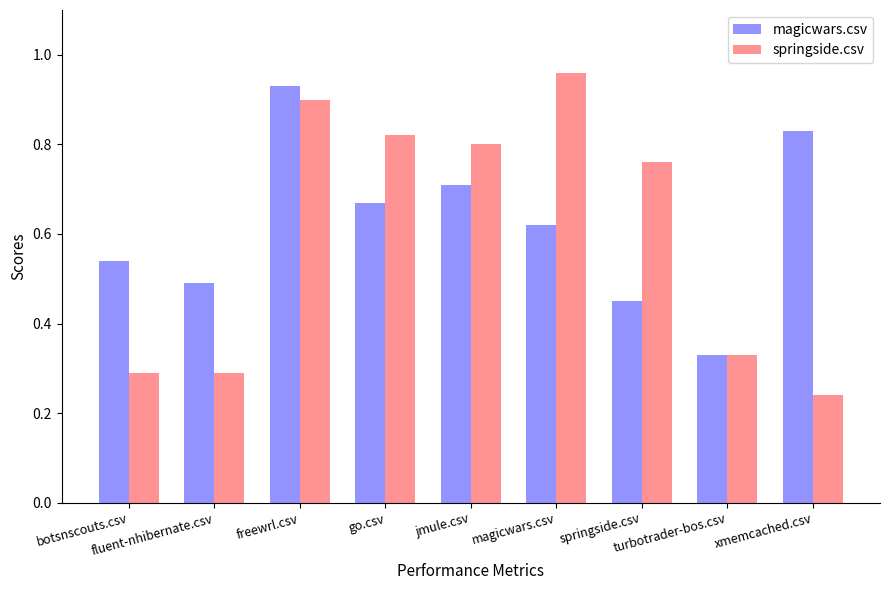

At how many categories does at least one series exceed 0?

9